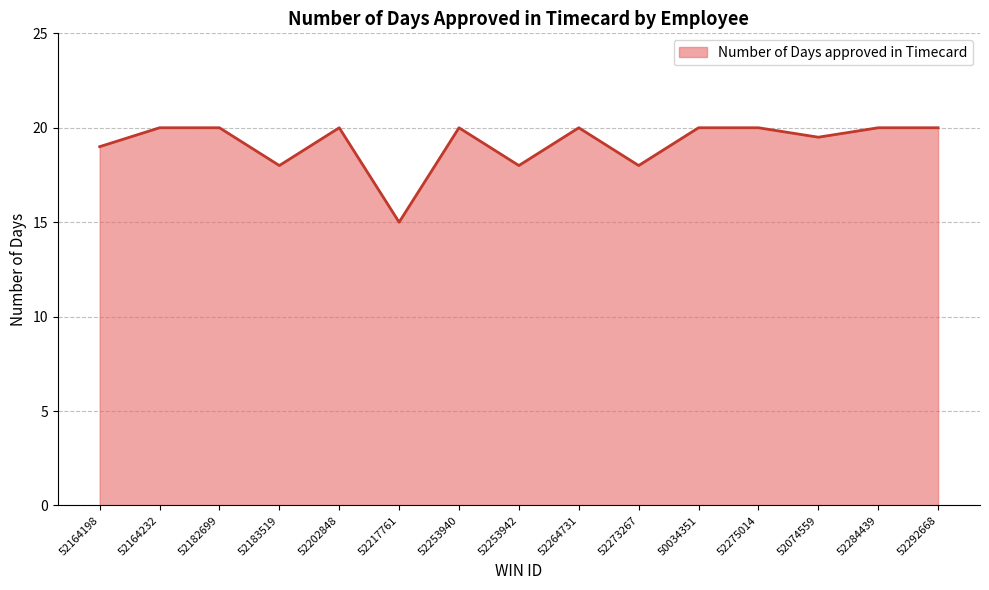

Between 52183519 and 52164198, which is larger?

52164198